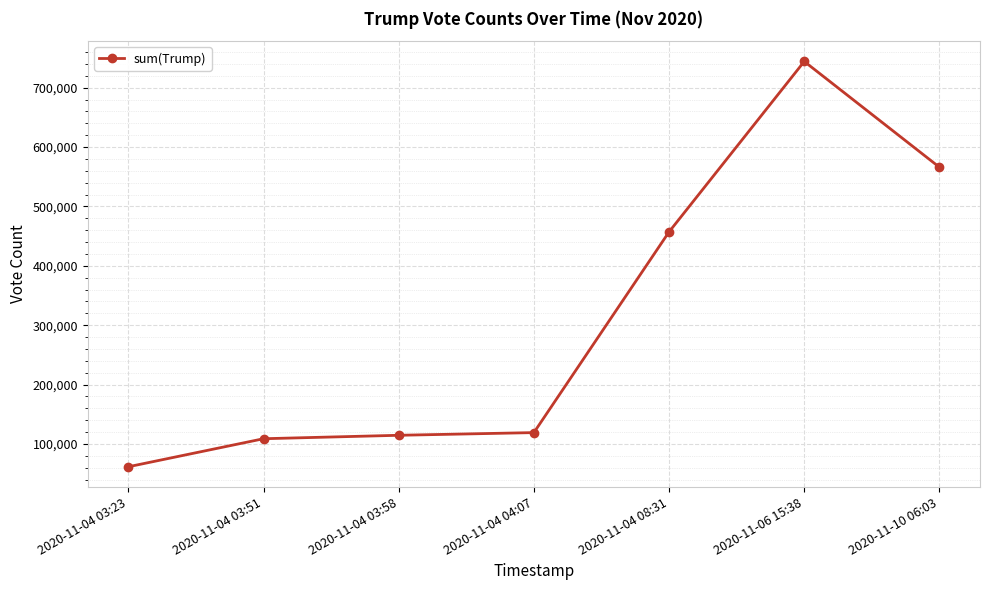

The value at 2020-11-04 08:31 is 97660. True or false?

False